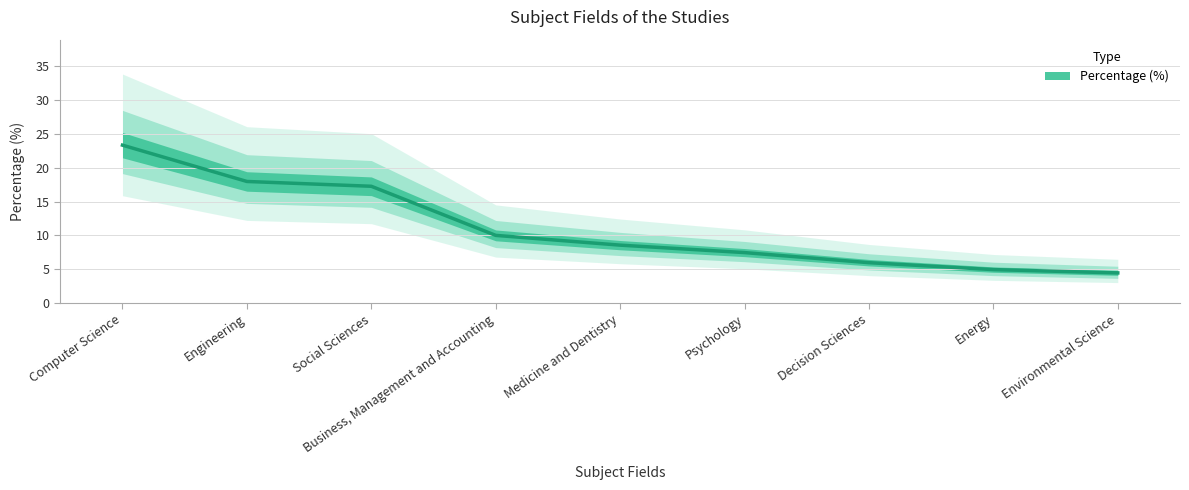

At which label does the data first exceed 8?

Computer Science